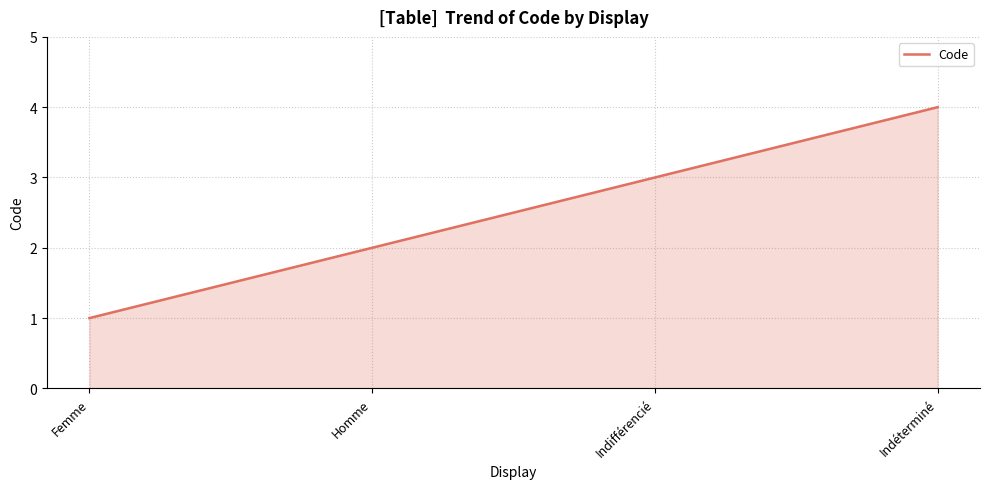

Count the values in the range 2 to 4.

3